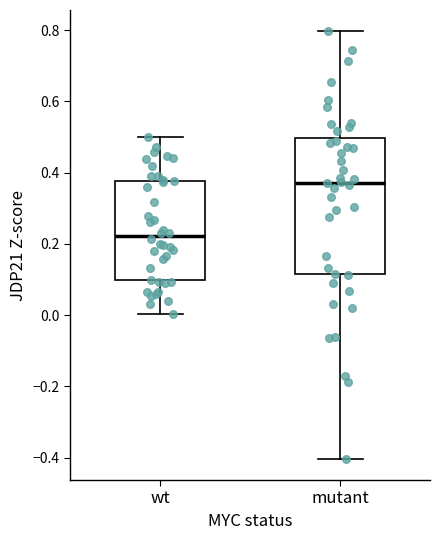

Comparing the boxes themselves (not the whiskers), which one is the tallest?

mutant